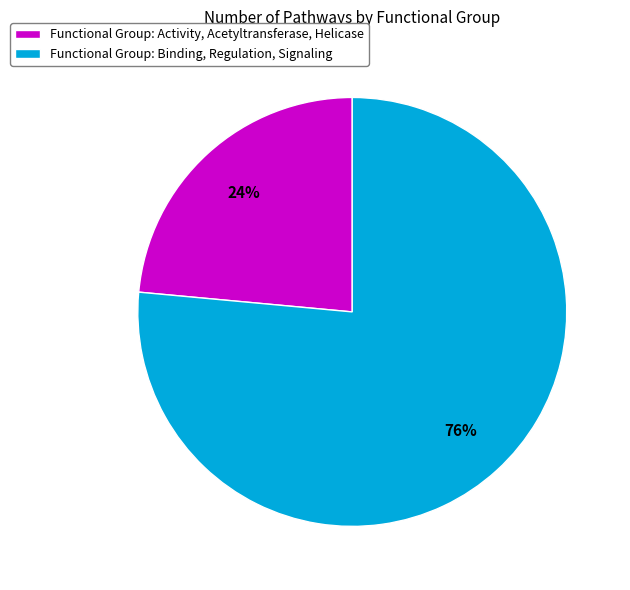

To the nearest percent, what portion does Functional Group: Activity, Acetyltransferase, Helicase represent?

24%